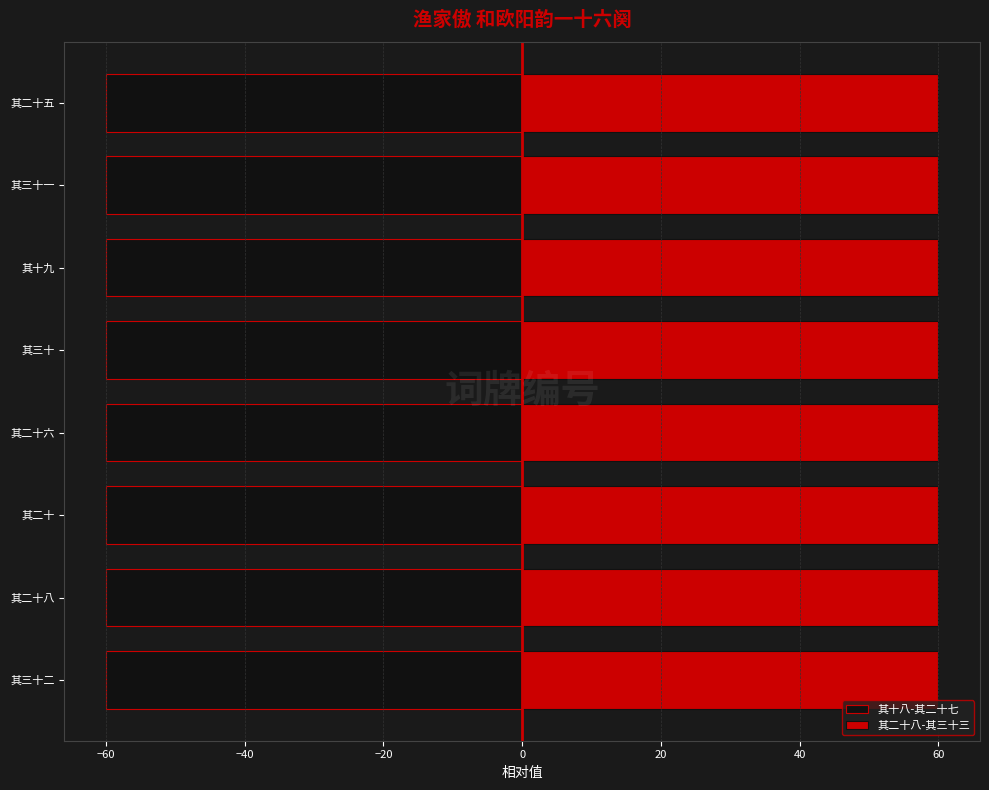

What is the spread (max minus min) of values at 其二十?

120.0